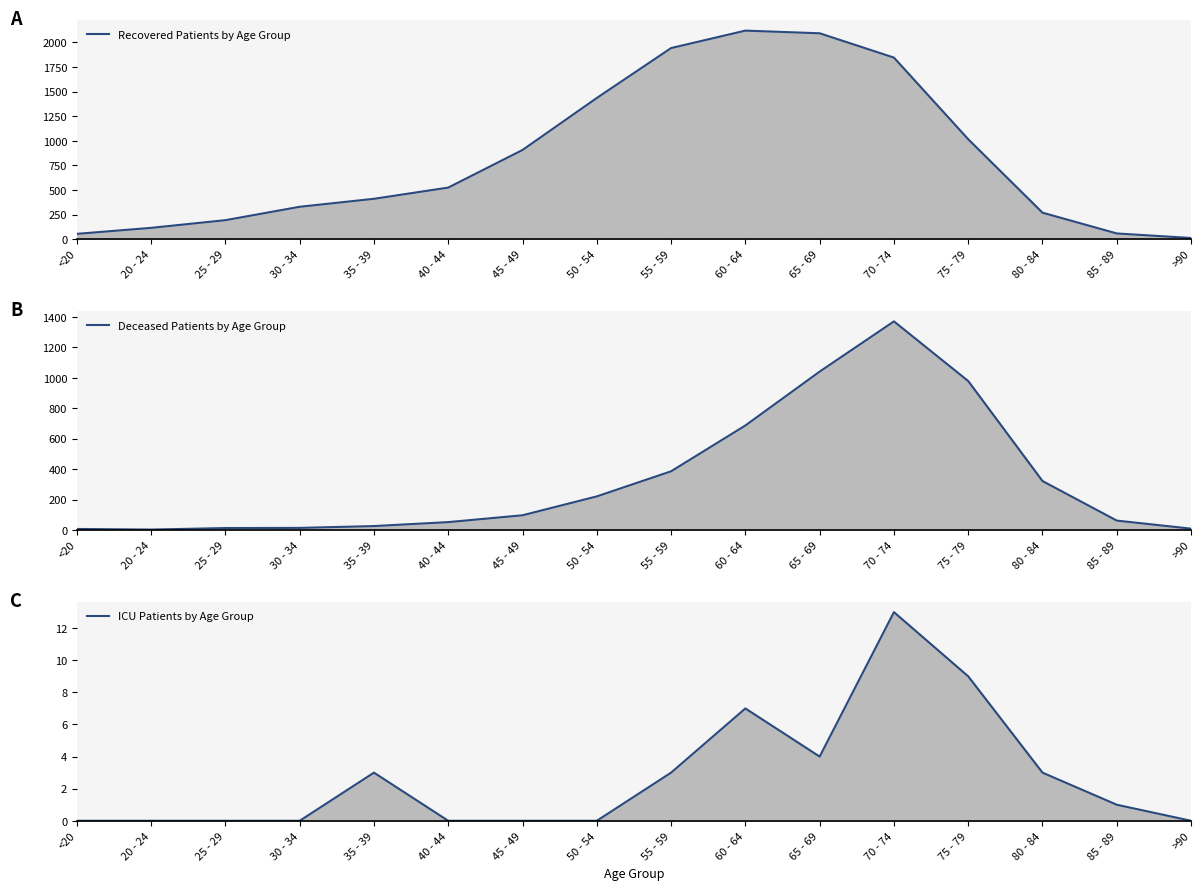

Is the value of Deceased Patients by Age Group at 40 - 44 greater than the value of ICU Patients by Age Group at 70 - 74?

Yes